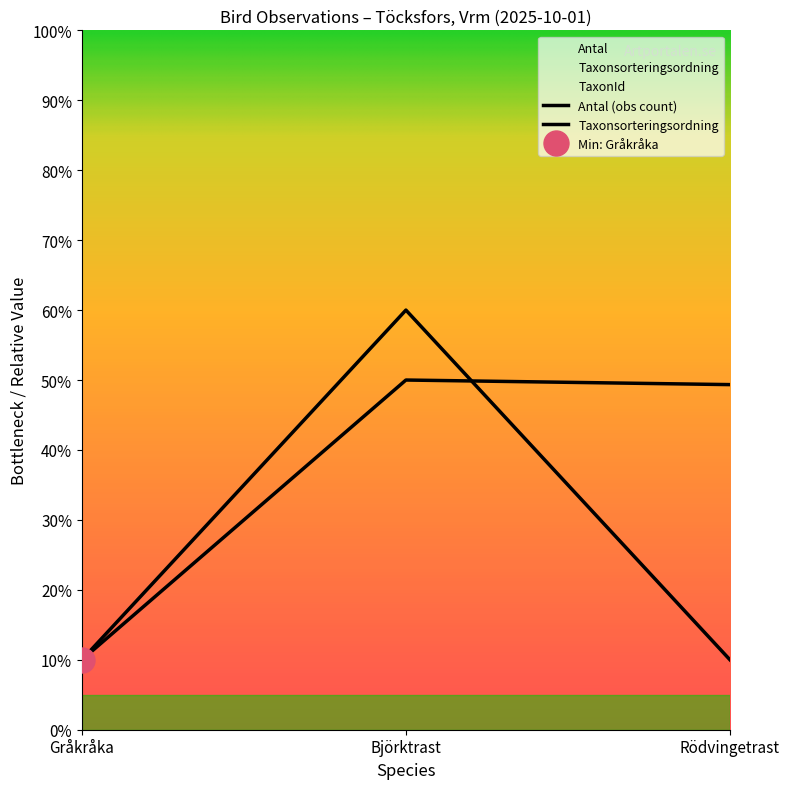

Reading right to left, what are all the values shown in this chart?

Antal (obs count): Rödvingetrast=10.0	Björktrast=60.0	Gråkråka=10.0
Taxonsorteringsordning: Rödvingetrast=49.3	Björktrast=50.0	Gråkråka=10.0